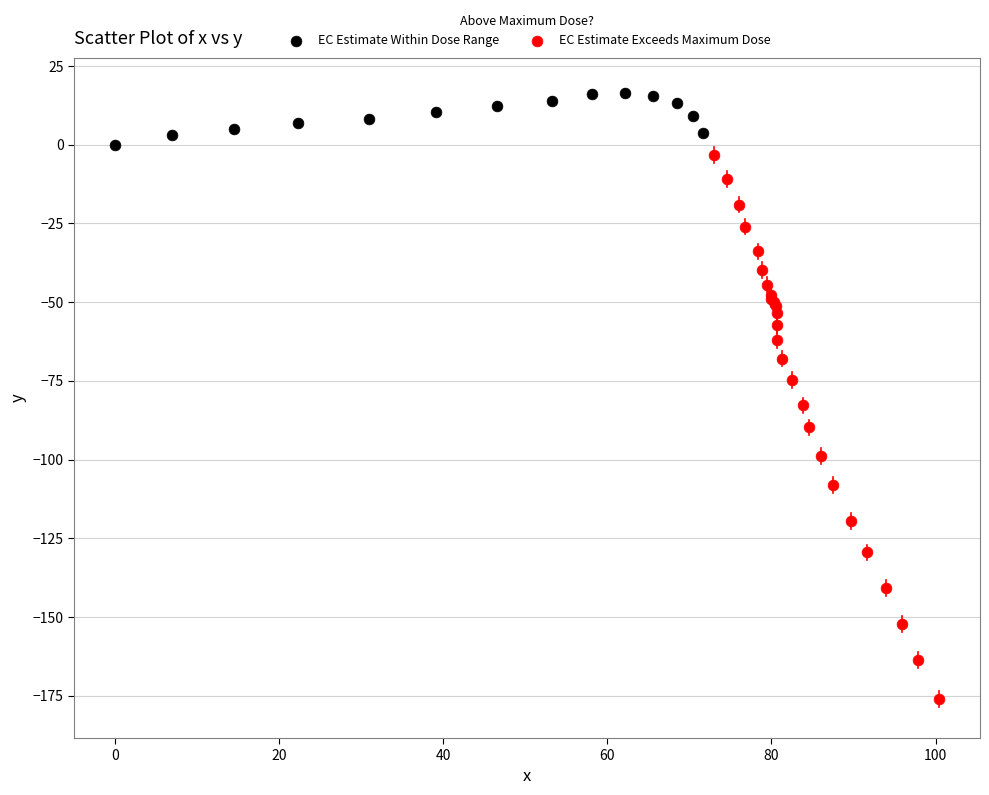

What are all the series names shown in the legend?

EC Estimate Within Dose Range, EC Estimate Exceeds Maximum Dose